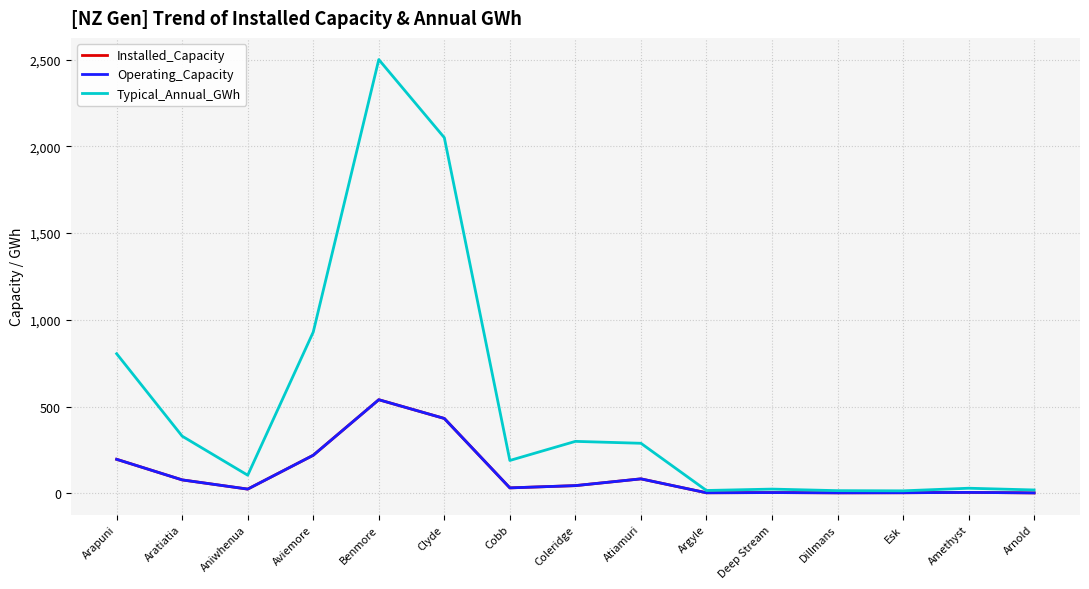

Does the chart display data point markers on the line(s)?

No